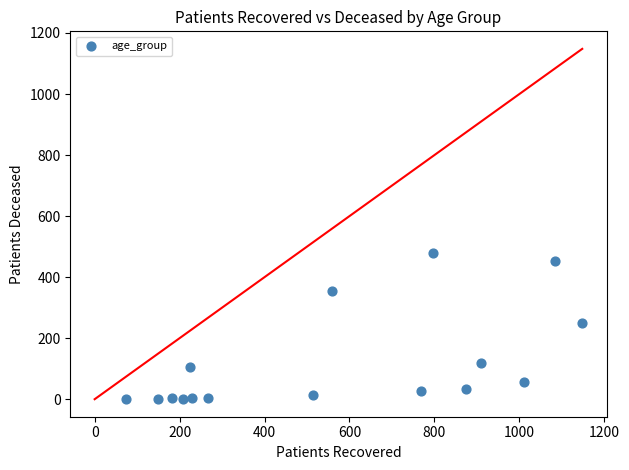

What is the range of X values (max minus min)?

1075